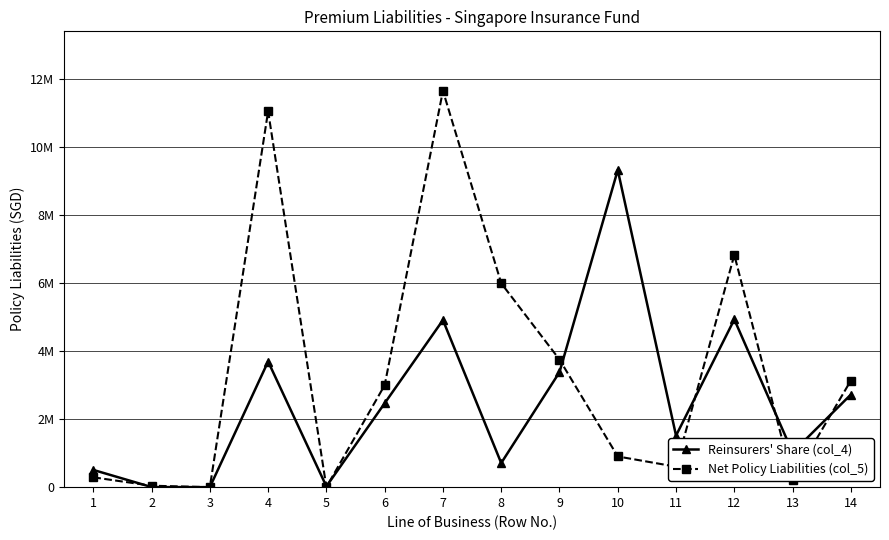

Is this an area chart (filled region under the line)?

No